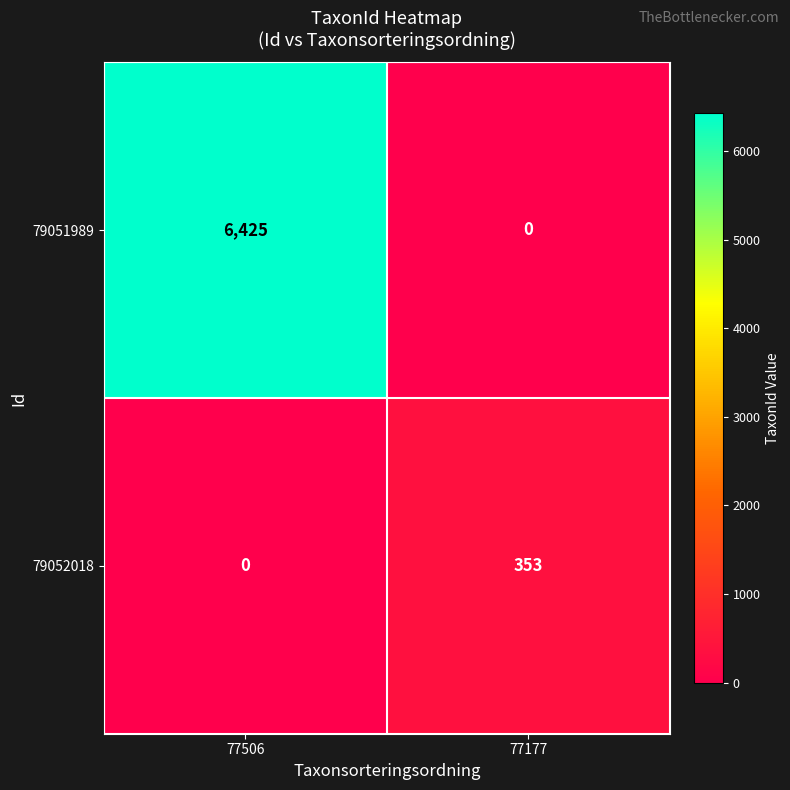

Rank the series at 77177 from lowest to highest value.

79051989, 79052018